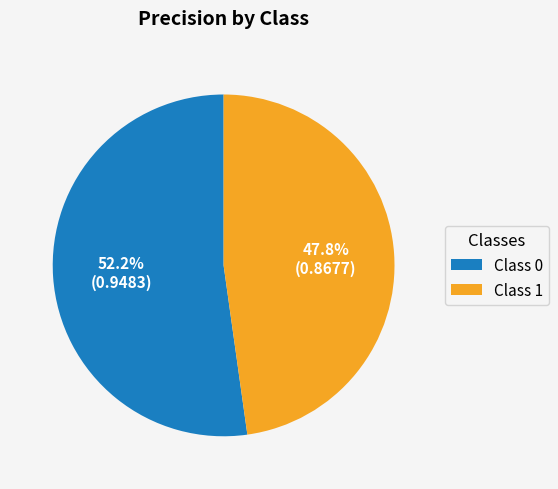

Which slice represents more than half of the pie?

Class 0